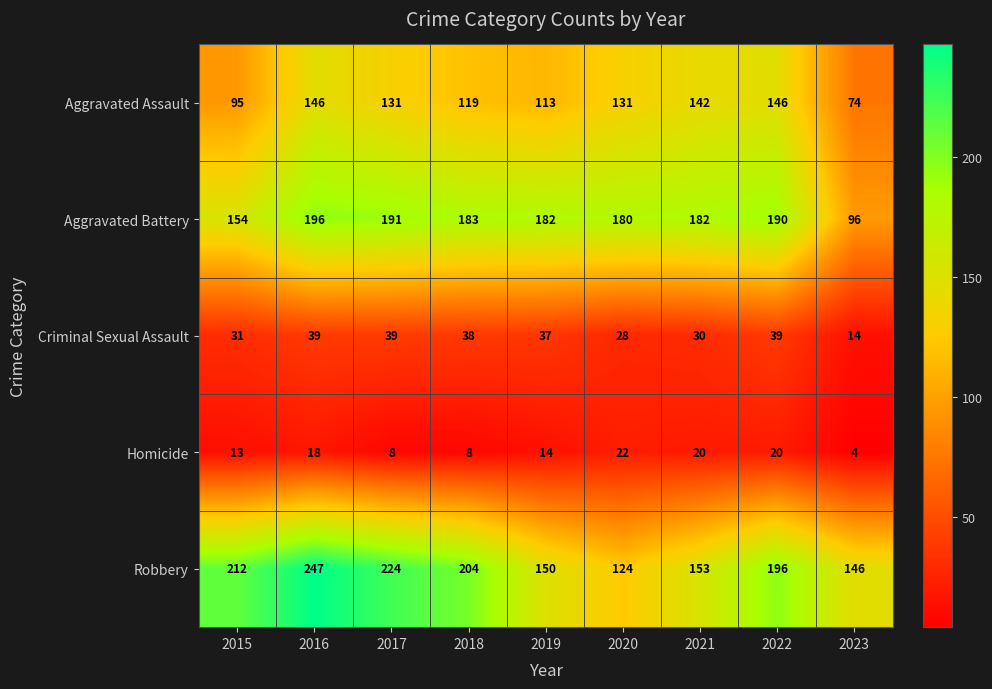

Which series has the largest range (max minus min)?

Robbery